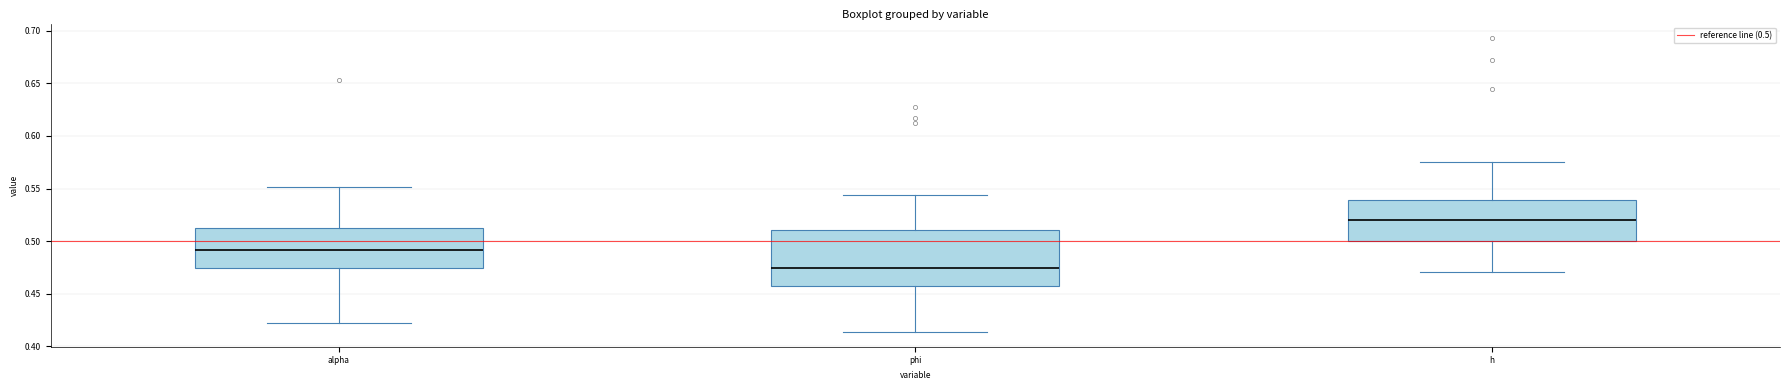

Which box has the lowest median line?

phi